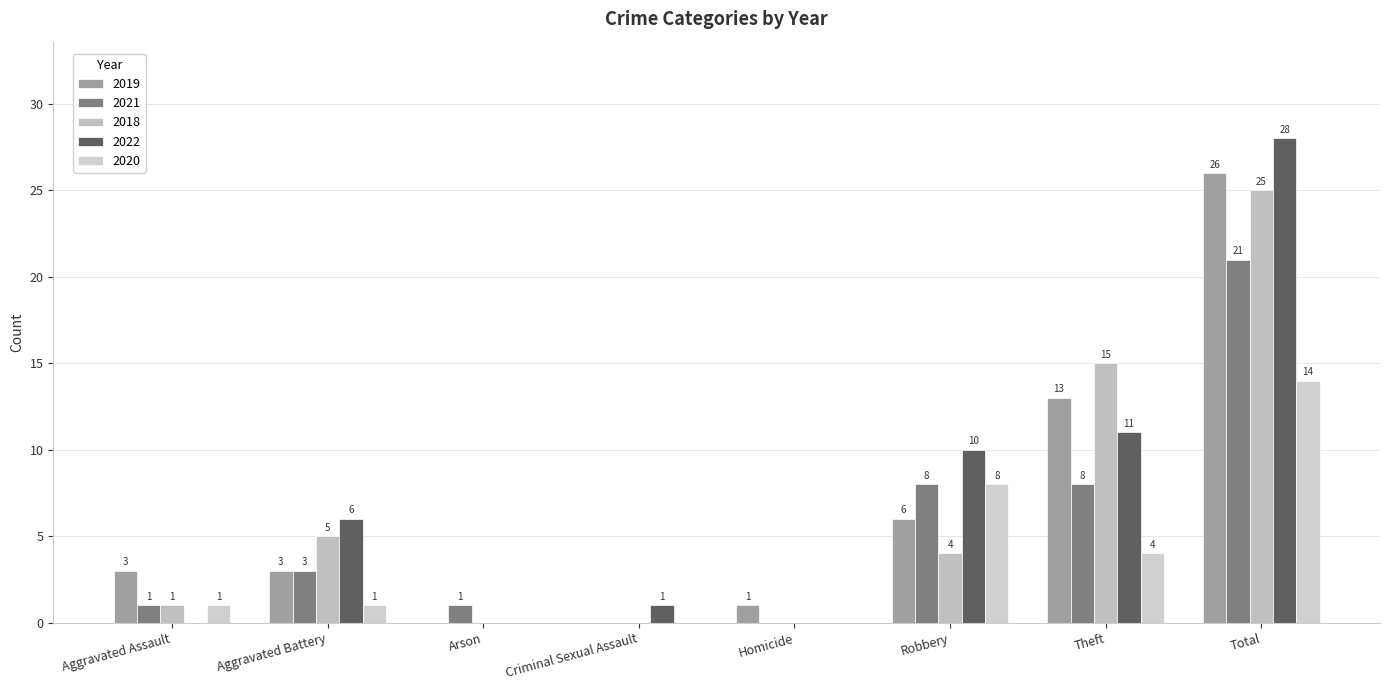

Reading left to right, list all the values displayed in this chart.

2019: Aggravated Assault=3	Aggravated Battery=3	Arson=0	Criminal Sexual Assault=0	Homicide=1	Robbery=6	Theft=13	Total=26
2021: Aggravated Assault=1	Aggravated Battery=3	Arson=1	Criminal Sexual Assault=0	Homicide=0	Robbery=8	Theft=8	Total=21
2018: Aggravated Assault=1	Aggravated Battery=5	Arson=0	Criminal Sexual Assault=0	Homicide=0	Robbery=4	Theft=15	Total=25
2022: Aggravated Assault=0	Aggravated Battery=6	Arson=0	Criminal Sexual Assault=1	Homicide=0	Robbery=10	Theft=11	Total=28
2020: Aggravated Assault=1	Aggravated Battery=1	Arson=0	Criminal Sexual Assault=0	Homicide=0	Robbery=8	Theft=4	Total=14